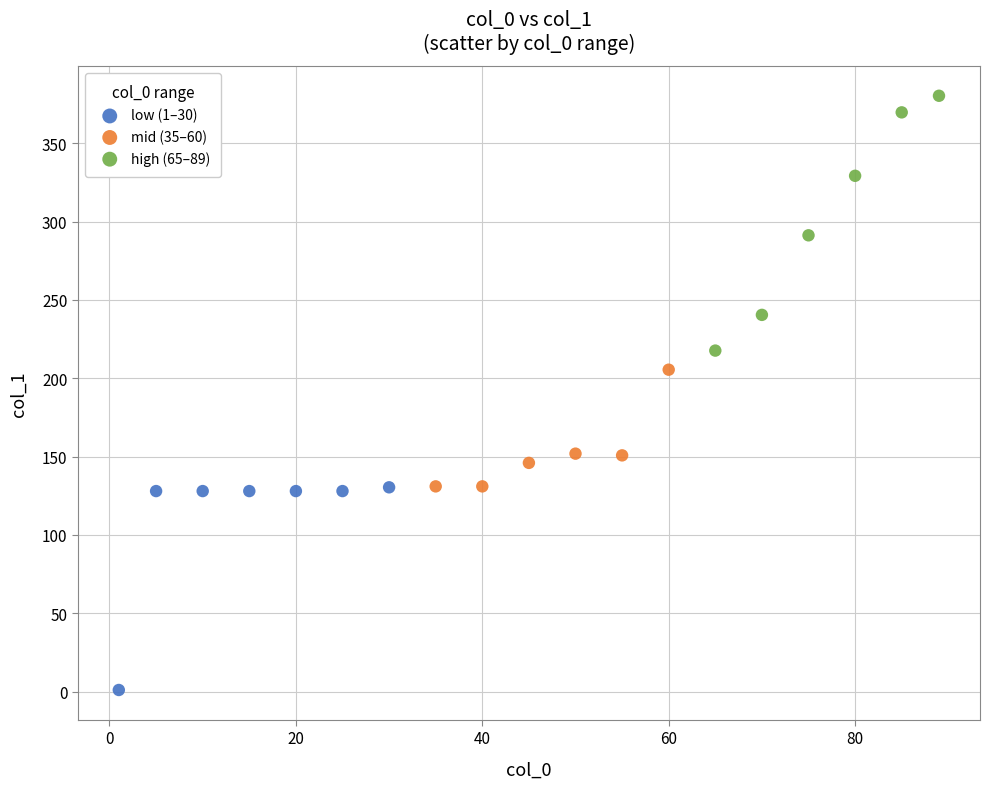

Which series reaches the maximum Y coordinate?

high (65–89)